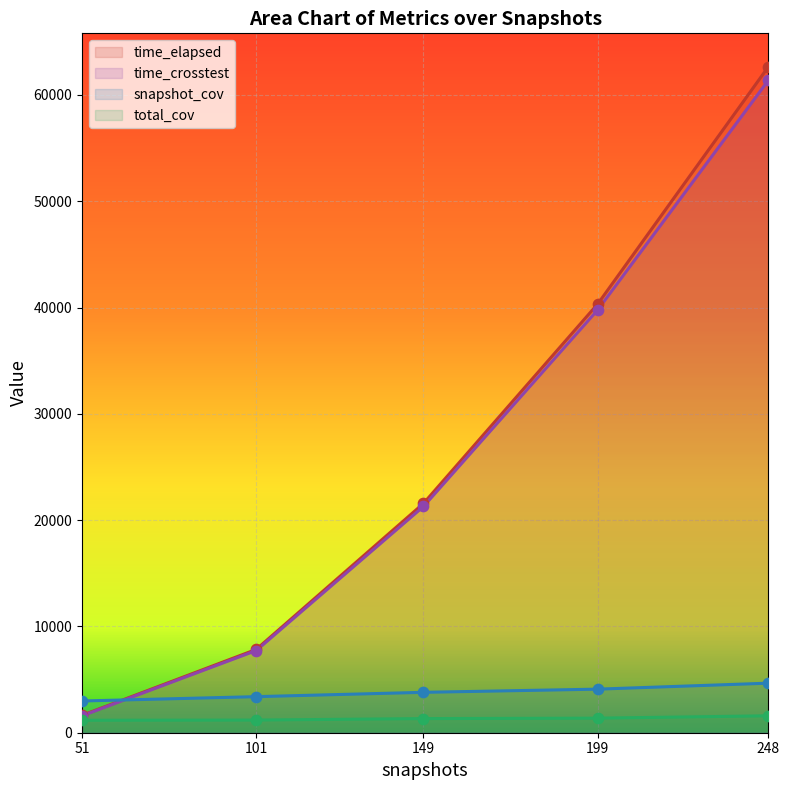

At how many categories does at least one series exceed 24668?

2